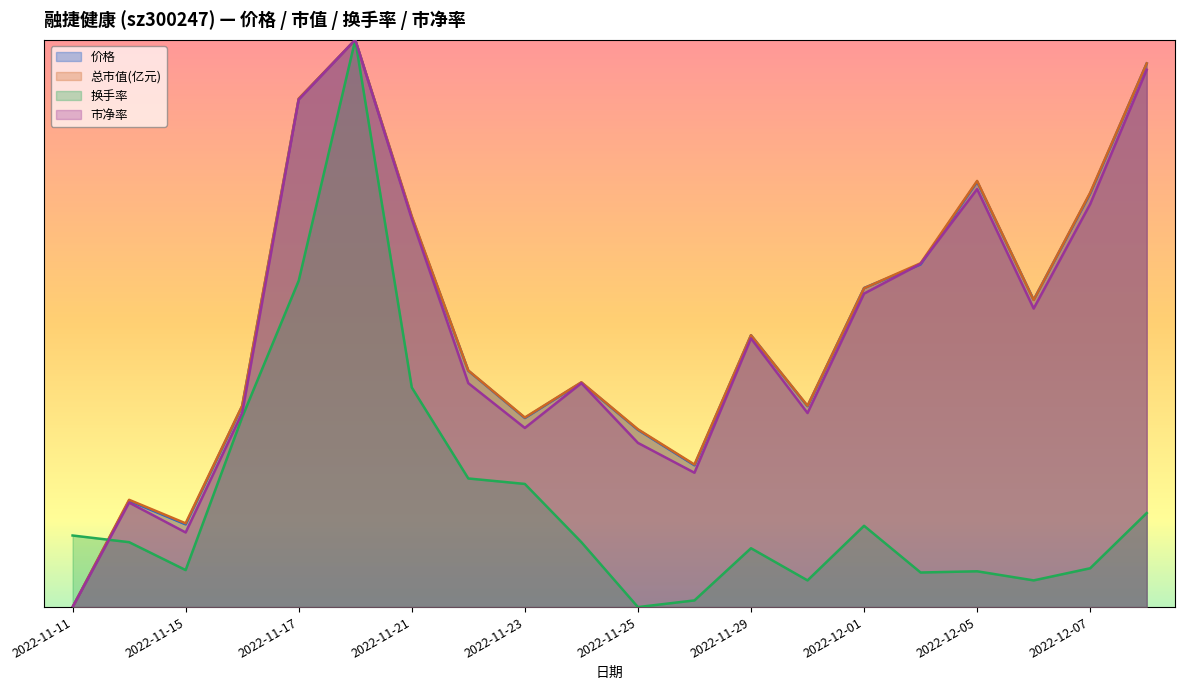

The value of 价格 at 2022-12-01 is 0.1. True or false?

False